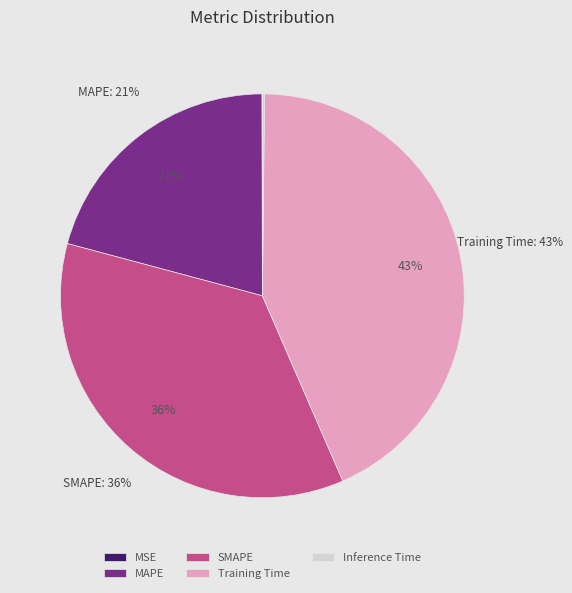

To the nearest percent, what is the combined percentage of SMAPE and Training Time?

79%